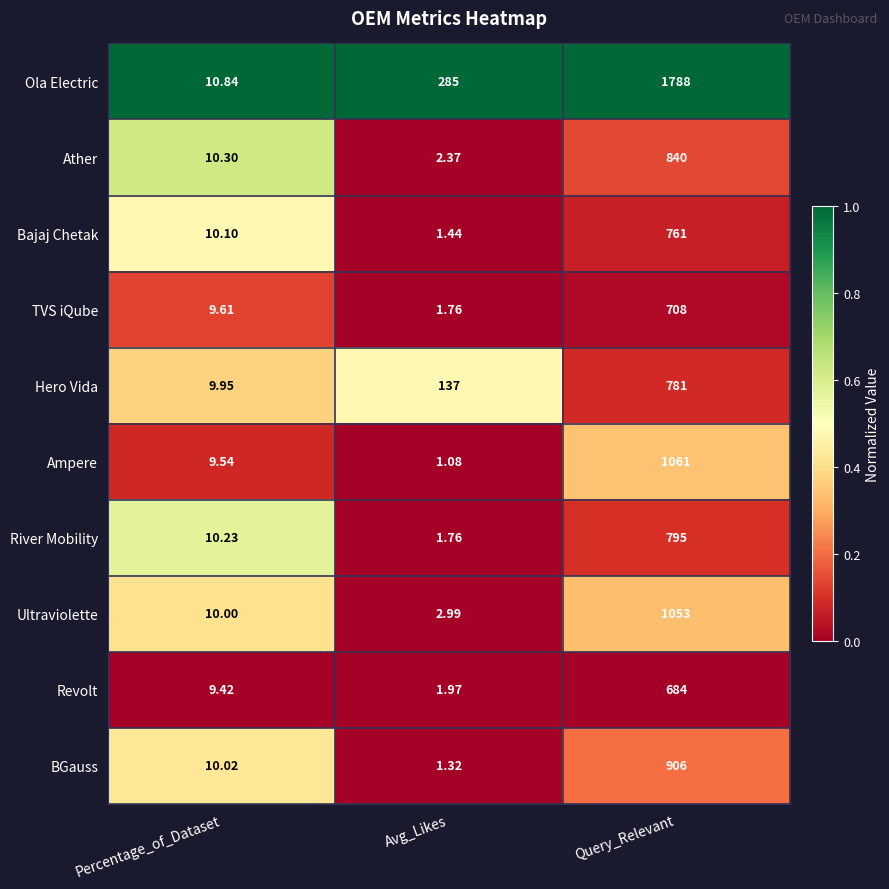

Which series has the largest total across all categories?

Ola Electric